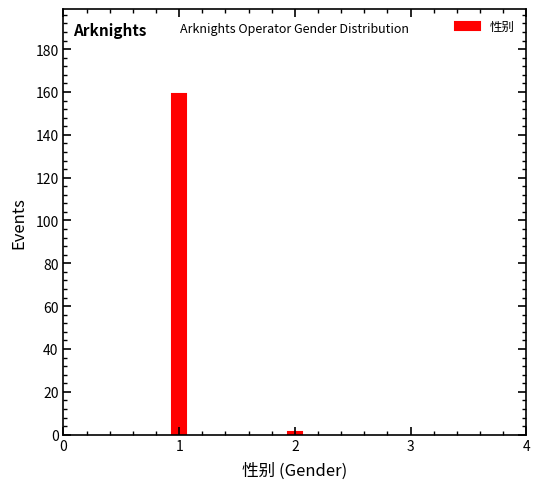

Reading right to left, what are all the values shown in this chart?

2=1	1=159